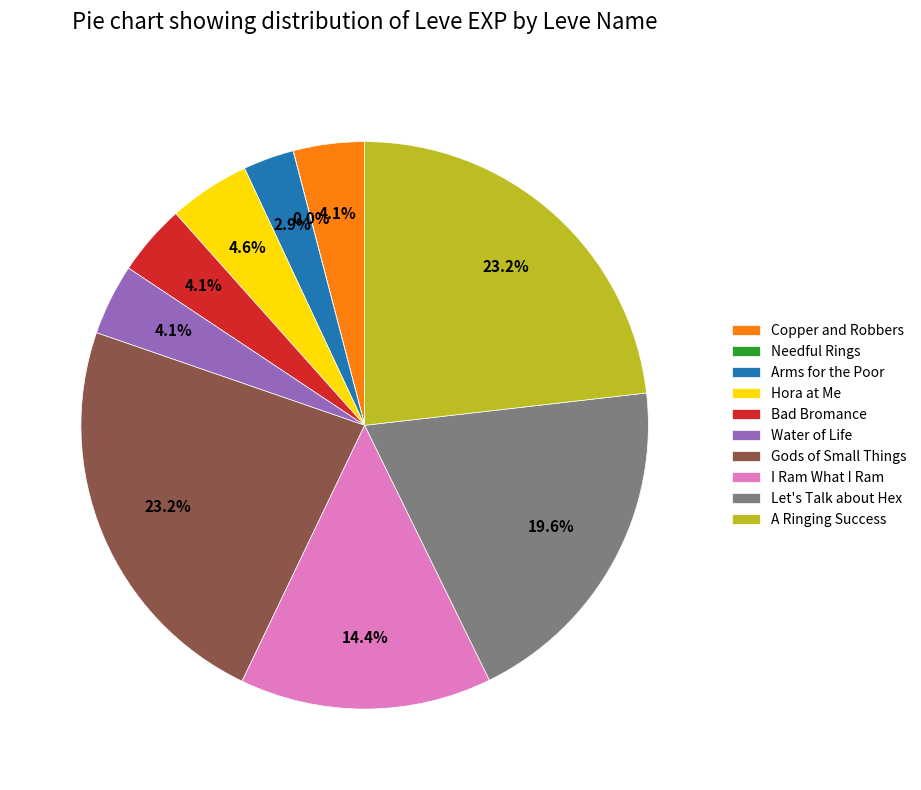

What percentage is the Hora at Me slice, to the nearest percent?

5%